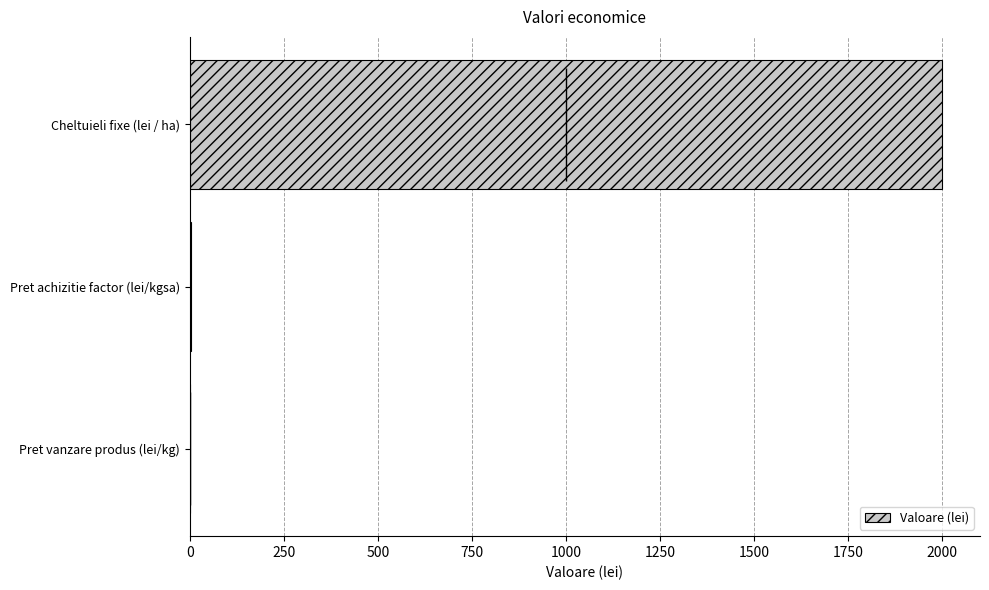

How many series are shown in this chart?

1